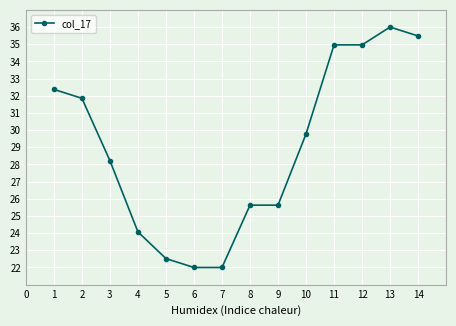

Reading left to right, transcribe all the data shown in this chart.

1=32.4	2=31.9	3=28.2	4=24.1	5=22.5	6=22.0	7=22.0	8=25.6	9=25.6	10=29.8	11=35.0	12=35.0	13=36.0	14=35.5